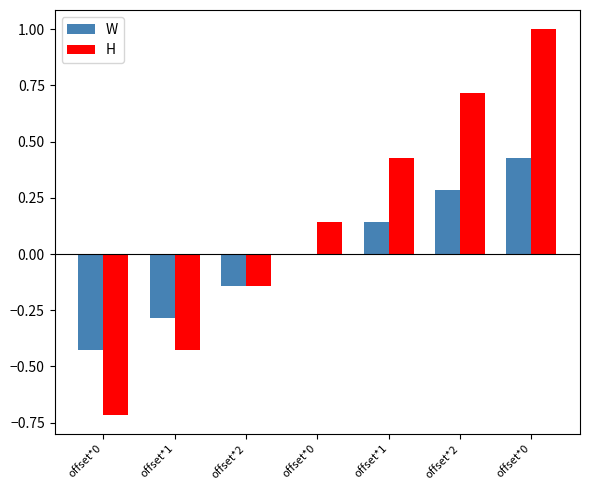

What are all the series names shown in the legend?

W, H